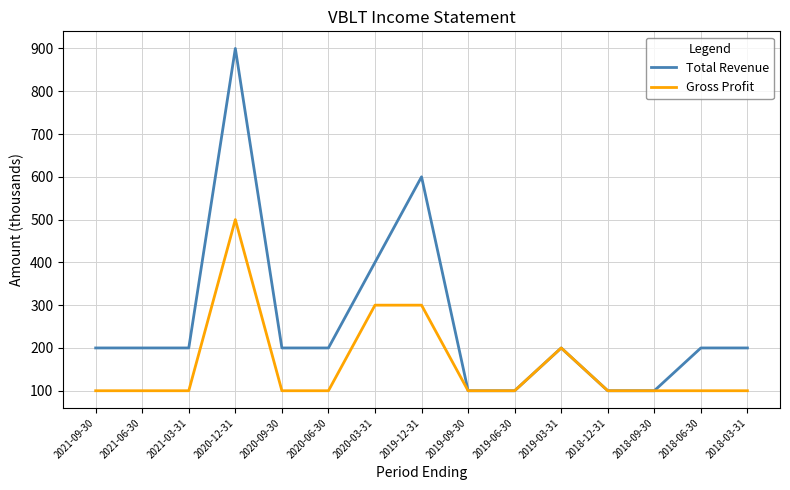

Reading left to right, extract all data points from this chart.

Total Revenue: 200	200	200	900	200	200	400	600	100	100	200	100	100	200	200
Gross Profit: 100	100	100	500	100	100	300	300	100	100	200	100	100	100	100